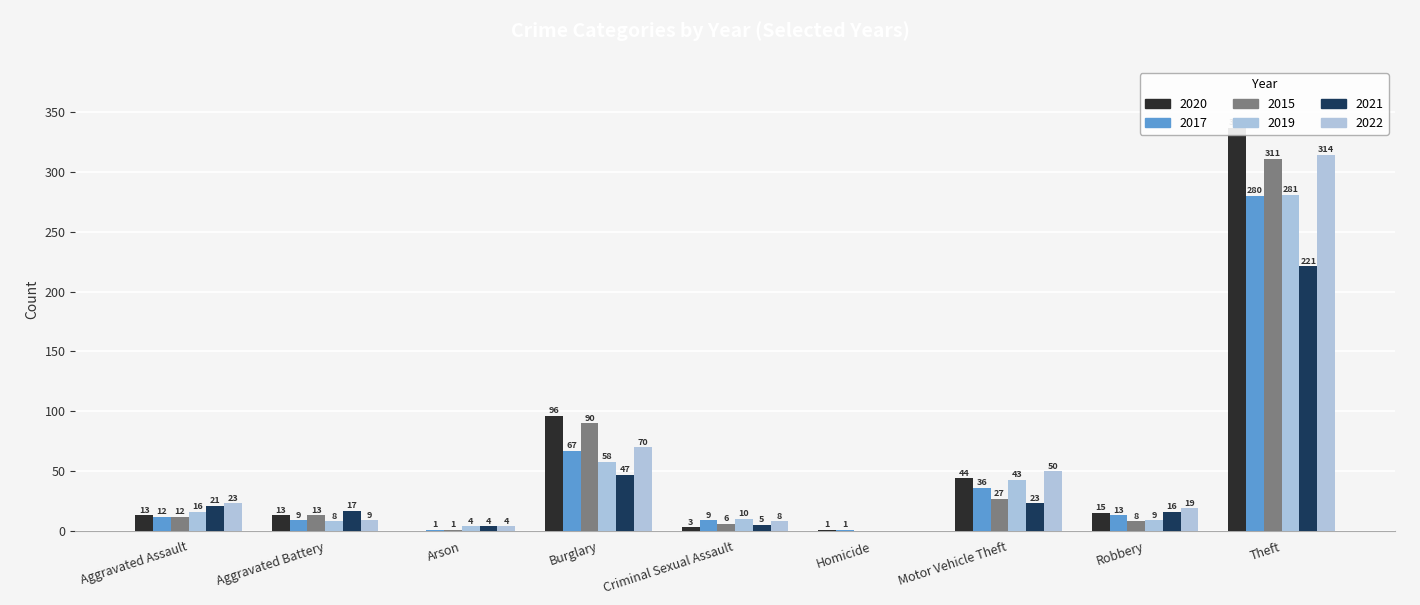

Which has a higher value, Theft or Motor Vehicle Theft?

Theft